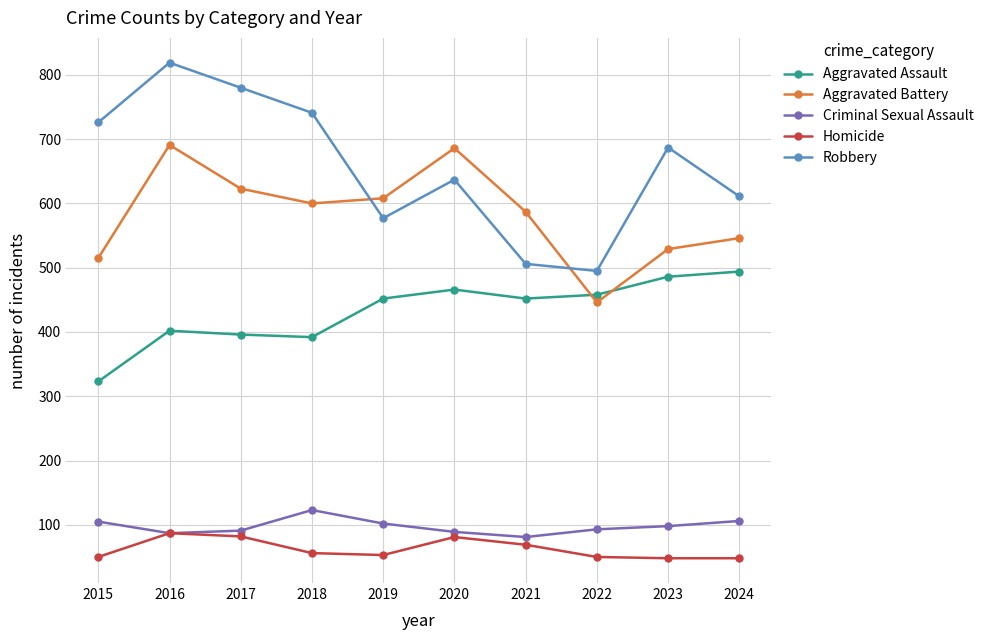

How many times do Aggravated Assault and Aggravated Battery cross each other?

2